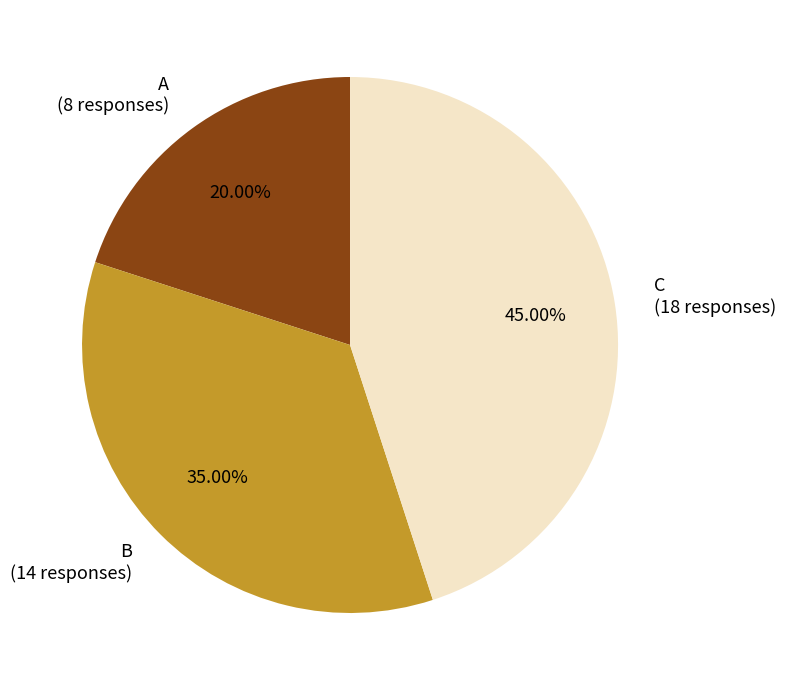

Is A the majority of the pie?

No